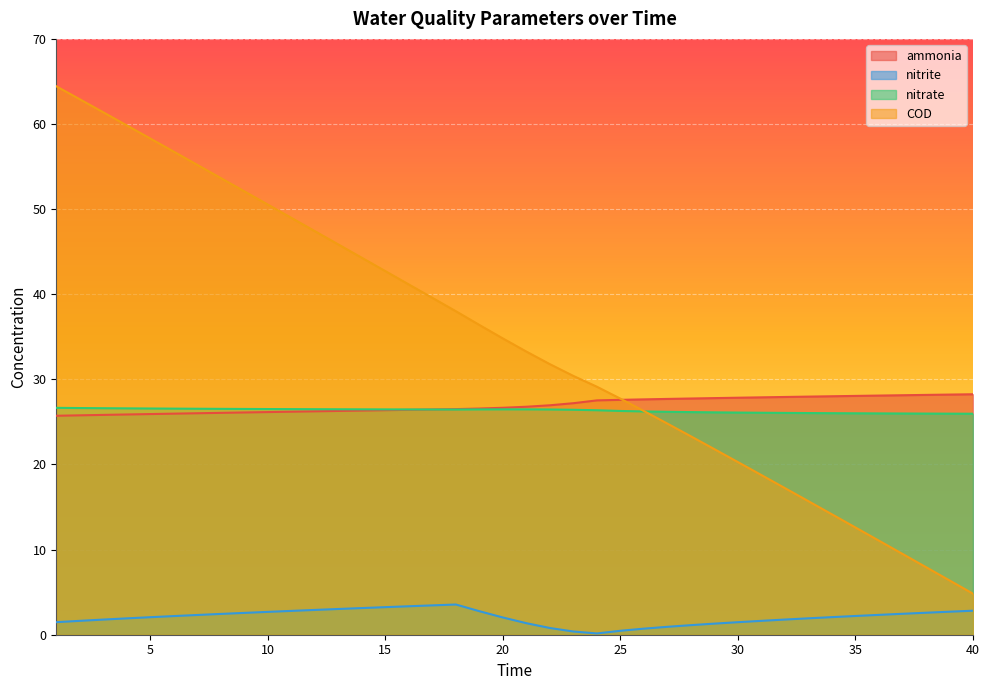

The value of nitrate at 12 is 26.5. True or false?

True